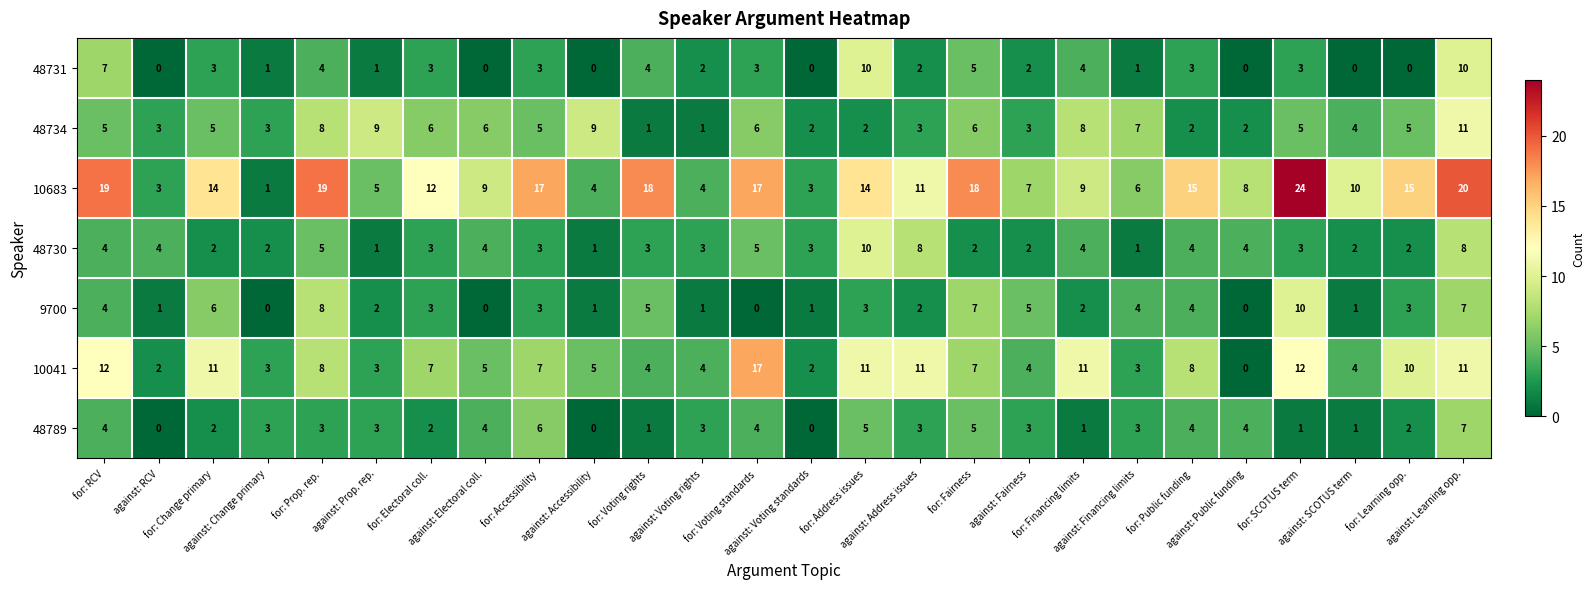

Which series has the largest total across all categories?

10683